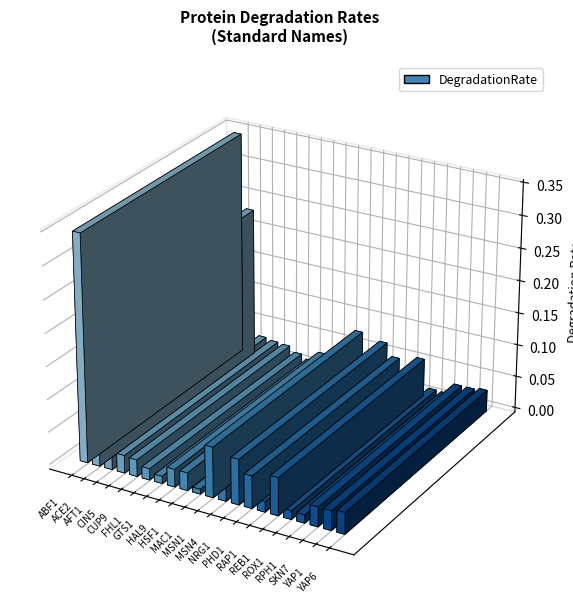

Are the bars horizontal?

No